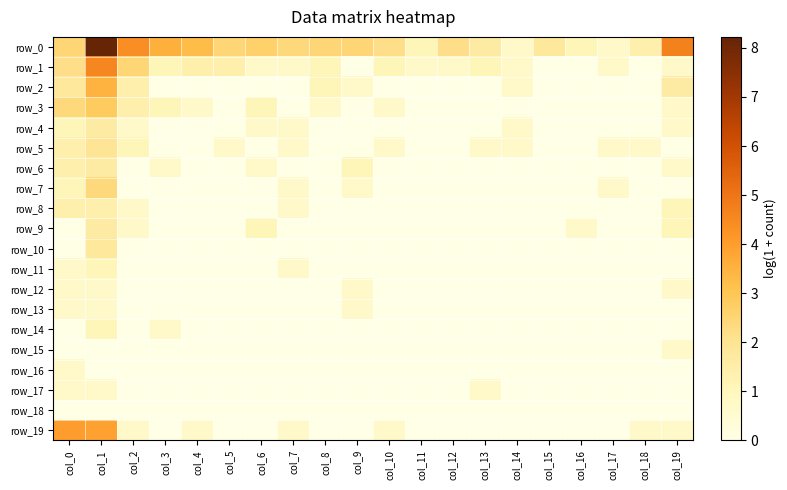

Reading right to left, transcribe all the data shown in this chart.

row_0: col_19=4.7	col_18=1.4	col_17=0.7	col_16=1.1	col_15=1.8	col_14=0.7	col_13=1.6	col_12=2.2	col_11=1.1	col_10=2.2	col_9=2.5	col_8=2.5	col_7=2.4	col_6=2.6	col_5=2.5	col_4=3.3	col_3=3.6	col_2=4.3	col_1=8.2	col_0=2.5
row_1: col_19=0.7	col_18=0.0	col_17=0.7	col_16=0.0	col_15=0.0	col_14=0.7	col_13=1.1	col_12=0.7	col_11=0.7	col_10=1.1	col_9=0.0	col_8=1.1	col_7=0.7	col_6=0.7	col_5=1.4	col_4=1.4	col_3=1.1	col_2=2.5	col_1=4.5	col_0=2.2
row_2: col_19=1.6	col_18=0.0	col_17=0.0	col_16=0.0	col_15=0.0	col_14=0.7	col_13=0.0	col_12=0.0	col_11=0.0	col_10=0.0	col_9=0.7	col_8=1.1	col_7=0.0	col_6=0.0	col_5=0.0	col_4=0.0	col_3=0.0	col_2=1.4	col_1=3.5	col_0=1.8
row_3: col_19=0.7	col_18=0.0	col_17=0.0	col_16=0.0	col_15=0.0	col_14=0.0	col_13=0.0	col_12=0.0	col_11=0.0	col_10=0.7	col_9=0.0	col_8=0.7	col_7=0.0	col_6=1.1	col_5=0.0	col_4=0.7	col_3=1.1	col_2=1.4	col_1=2.8	col_0=2.4
row_4: col_19=0.7	col_18=0.0	col_17=0.0	col_16=0.0	col_15=0.0	col_14=0.7	col_13=0.0	col_12=0.0	col_11=0.0	col_10=0.0	col_9=0.0	col_8=0.0	col_7=0.7	col_6=0.7	col_5=0.0	col_4=0.0	col_3=0.0	col_2=0.7	col_1=1.6	col_0=1.1
row_5: col_19=0.0	col_18=0.7	col_17=0.7	col_16=0.0	col_15=0.0	col_14=0.7	col_13=0.7	col_12=0.0	col_11=0.0	col_10=0.7	col_9=0.0	col_8=0.0	col_7=0.7	col_6=0.0	col_5=0.7	col_4=0.0	col_3=0.0	col_2=1.1	col_1=1.9	col_0=1.4
row_6: col_19=0.7	col_18=0.0	col_17=0.0	col_16=0.0	col_15=0.0	col_14=0.0	col_13=0.0	col_12=0.0	col_11=0.0	col_10=0.0	col_9=1.1	col_8=0.0	col_7=0.0	col_6=0.7	col_5=0.0	col_4=0.0	col_3=0.7	col_2=0.0	col_1=1.6	col_0=1.4
row_7: col_19=0.0	col_18=0.0	col_17=0.7	col_16=0.0	col_15=0.0	col_14=0.0	col_13=0.0	col_12=0.0	col_11=0.0	col_10=0.0	col_9=0.7	col_8=0.0	col_7=0.7	col_6=0.0	col_5=0.0	col_4=0.0	col_3=0.0	col_2=0.0	col_1=2.4	col_0=1.1
row_8: col_19=1.1	col_18=0.0	col_17=0.0	col_16=0.0	col_15=0.0	col_14=0.0	col_13=0.0	col_12=0.0	col_11=0.0	col_10=0.0	col_9=0.0	col_8=0.0	col_7=0.7	col_6=0.0	col_5=0.0	col_4=0.0	col_3=0.0	col_2=0.7	col_1=1.4	col_0=1.4
row_9: col_19=1.1	col_18=0.0	col_17=0.0	col_16=0.7	col_15=0.0	col_14=0.0	col_13=0.0	col_12=0.0	col_11=0.0	col_10=0.0	col_9=0.0	col_8=0.0	col_7=0.0	col_6=1.1	col_5=0.0	col_4=0.0	col_3=0.0	col_2=0.7	col_1=1.6	col_0=0.0
row_10: col_19=0.0	col_18=0.0	col_17=0.0	col_16=0.0	col_15=0.0	col_14=0.0	col_13=0.0	col_12=0.0	col_11=0.0	col_10=0.0	col_9=0.0	col_8=0.0	col_7=0.0	col_6=0.0	col_5=0.0	col_4=0.0	col_3=0.0	col_2=0.0	col_1=1.8	col_0=0.0
row_11: col_19=0.0	col_18=0.0	col_17=0.0	col_16=0.0	col_15=0.0	col_14=0.0	col_13=0.0	col_12=0.0	col_11=0.0	col_10=0.0	col_9=0.0	col_8=0.0	col_7=0.7	col_6=0.0	col_5=0.0	col_4=0.0	col_3=0.0	col_2=0.0	col_1=1.1	col_0=0.7
row_12: col_19=0.7	col_18=0.0	col_17=0.0	col_16=0.0	col_15=0.0	col_14=0.0	col_13=0.0	col_12=0.0	col_11=0.0	col_10=0.0	col_9=0.7	col_8=0.0	col_7=0.0	col_6=0.0	col_5=0.0	col_4=0.0	col_3=0.0	col_2=0.0	col_1=0.7	col_0=0.7
row_13: col_19=0.0	col_18=0.0	col_17=0.0	col_16=0.0	col_15=0.0	col_14=0.0	col_13=0.0	col_12=0.0	col_11=0.0	col_10=0.0	col_9=0.7	col_8=0.0	col_7=0.0	col_6=0.0	col_5=0.0	col_4=0.0	col_3=0.0	col_2=0.0	col_1=0.7	col_0=0.7
row_14: col_19=0.0	col_18=0.0	col_17=0.0	col_16=0.0	col_15=0.0	col_14=0.0	col_13=0.0	col_12=0.0	col_11=0.0	col_10=0.0	col_9=0.0	col_8=0.0	col_7=0.0	col_6=0.0	col_5=0.0	col_4=0.0	col_3=0.7	col_2=0.0	col_1=1.1	col_0=0.0
row_15: col_19=0.7	col_18=0.0	col_17=0.0	col_16=0.0	col_15=0.0	col_14=0.0	col_13=0.0	col_12=0.0	col_11=0.0	col_10=0.0	col_9=0.0	col_8=0.0	col_7=0.0	col_6=0.0	col_5=0.0	col_4=0.0	col_3=0.0	col_2=0.0	col_1=0.0	col_0=0.0
row_16: col_19=0.0	col_18=0.0	col_17=0.0	col_16=0.0	col_15=0.0	col_14=0.0	col_13=0.0	col_12=0.0	col_11=0.0	col_10=0.0	col_9=0.0	col_8=0.0	col_7=0.0	col_6=0.0	col_5=0.0	col_4=0.0	col_3=0.0	col_2=0.0	col_1=0.0	col_0=0.7
row_17: col_19=0.0	col_18=0.0	col_17=0.0	col_16=0.0	col_15=0.0	col_14=0.0	col_13=0.7	col_12=0.0	col_11=0.0	col_10=0.0	col_9=0.0	col_8=0.0	col_7=0.0	col_6=0.0	col_5=0.0	col_4=0.0	col_3=0.0	col_2=0.0	col_1=0.7	col_0=0.7
row_18: col_19=0.0	col_18=0.0	col_17=0.0	col_16=0.0	col_15=0.0	col_14=0.0	col_13=0.0	col_12=0.0	col_11=0.0	col_10=0.0	col_9=0.0	col_8=0.0	col_7=0.0	col_6=0.0	col_5=0.0	col_4=0.0	col_3=0.0	col_2=0.0	col_1=0.0	col_0=0.0
row_19: col_19=0.7	col_18=0.7	col_17=0.0	col_16=0.0	col_15=0.0	col_14=0.0	col_13=0.0	col_12=0.0	col_11=0.0	col_10=0.7	col_9=0.0	col_8=0.0	col_7=0.7	col_6=0.0	col_5=0.0	col_4=0.7	col_3=0.0	col_2=0.7	col_1=3.9	col_0=4.0